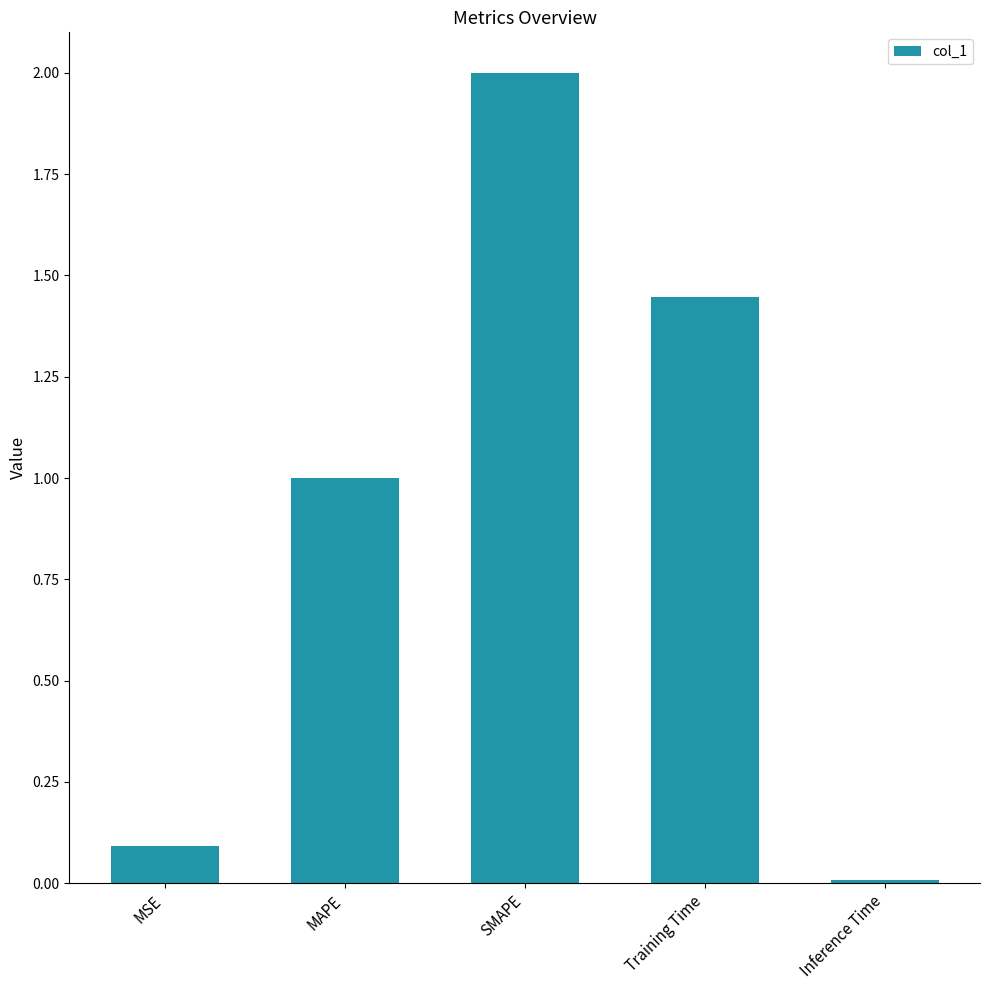

Is it true that the value at SMAPE is 2.0?

True